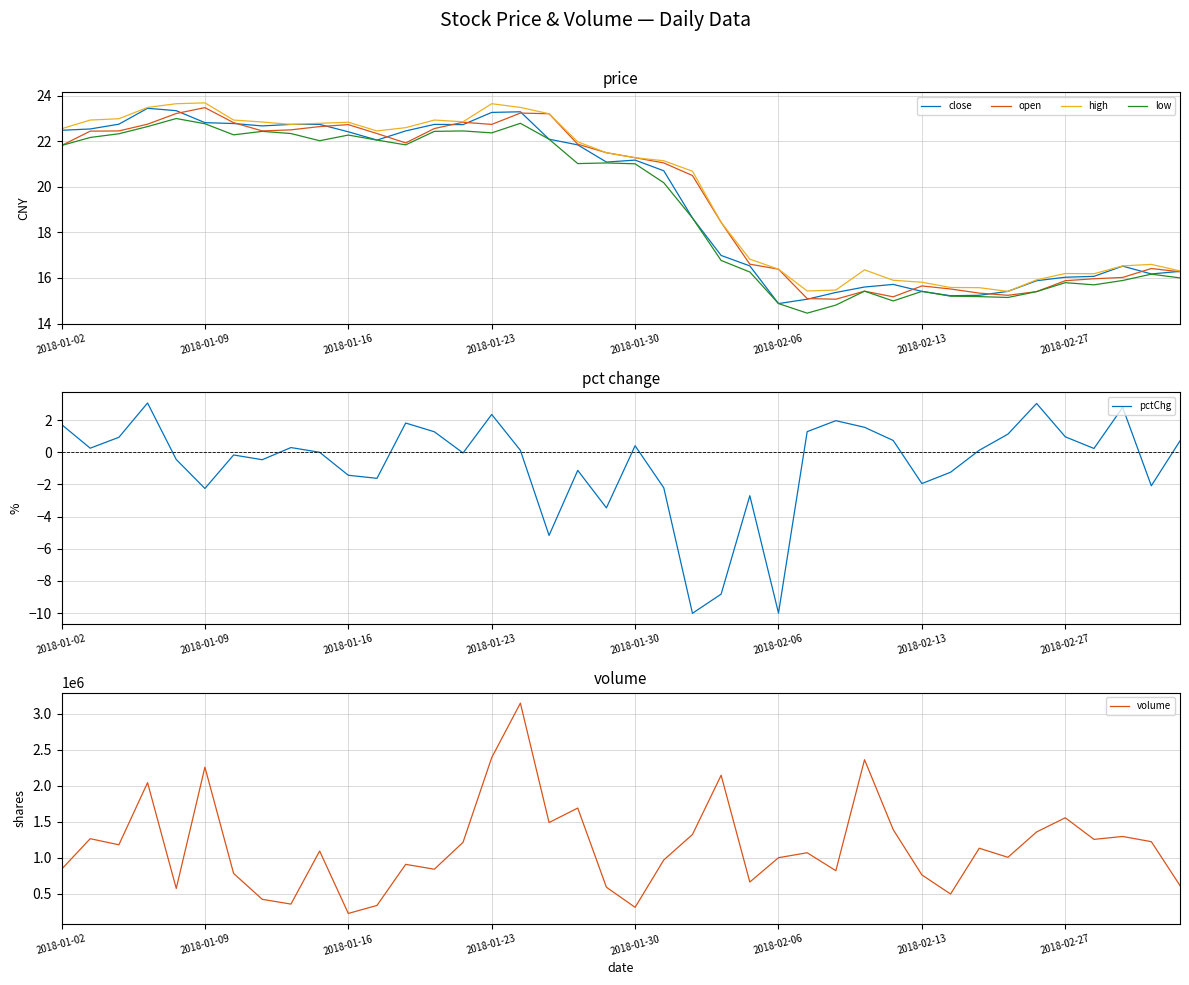

What is the average value of the open series?

19.6